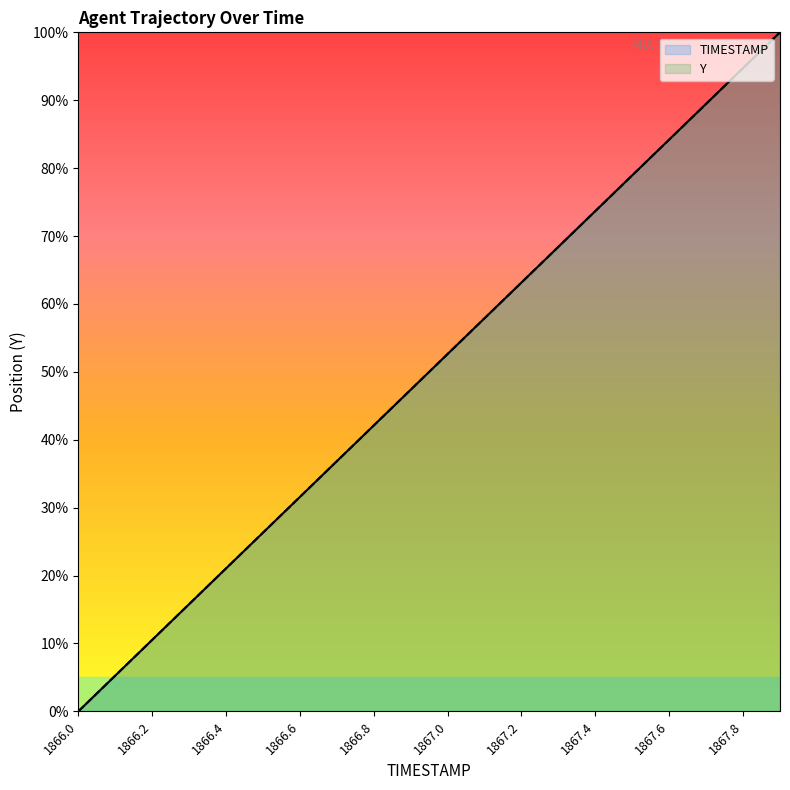

At which label is Y closest to 50?

1866.9